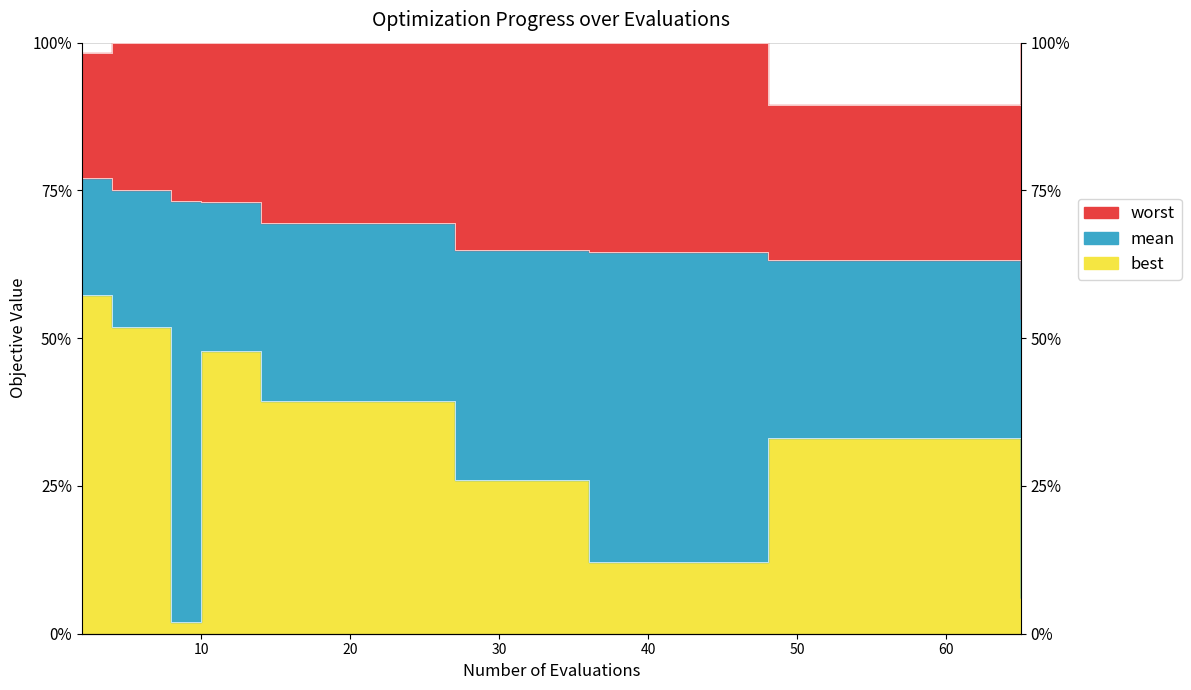

Between 31 and 60, which series saw the biggest shift?

worst